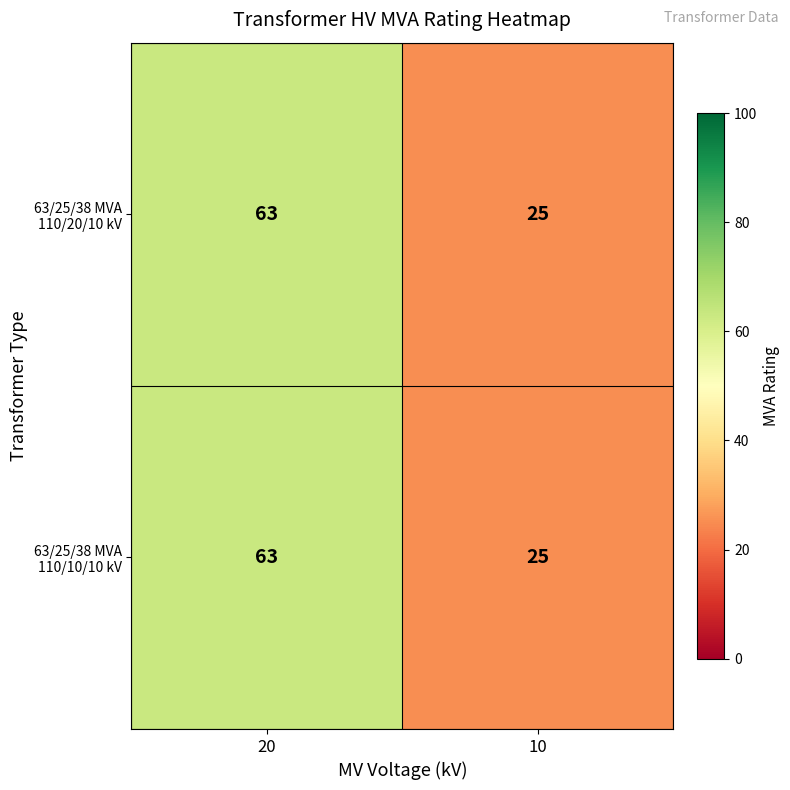

What is the greatest value displayed?

63